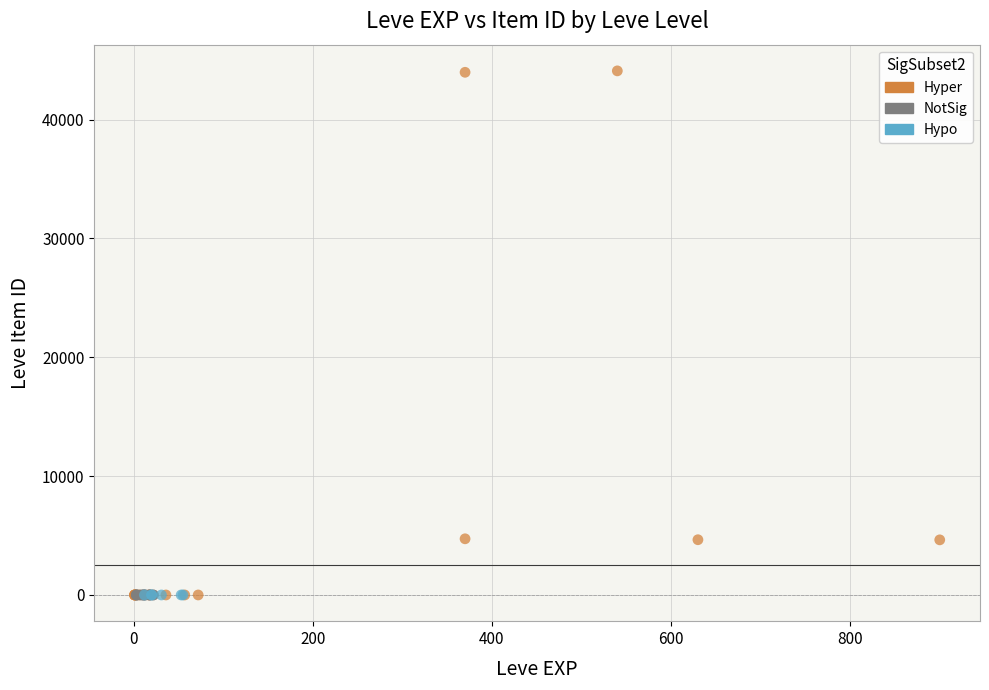

What are all the series names shown in the legend?

Hyper, NotSig, Hypo